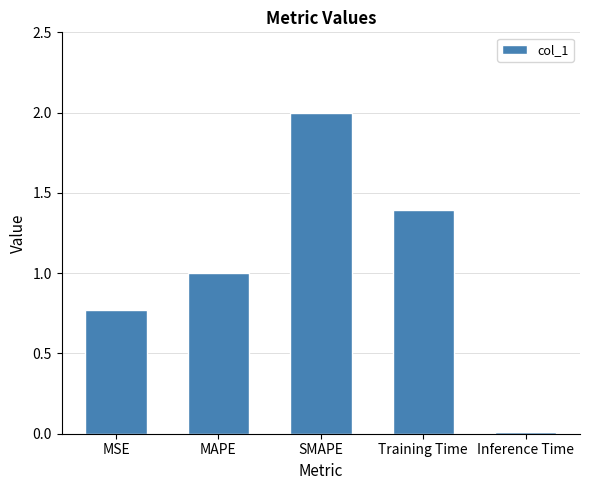

What is the change in value from SMAPE to Training Time?

-0.6